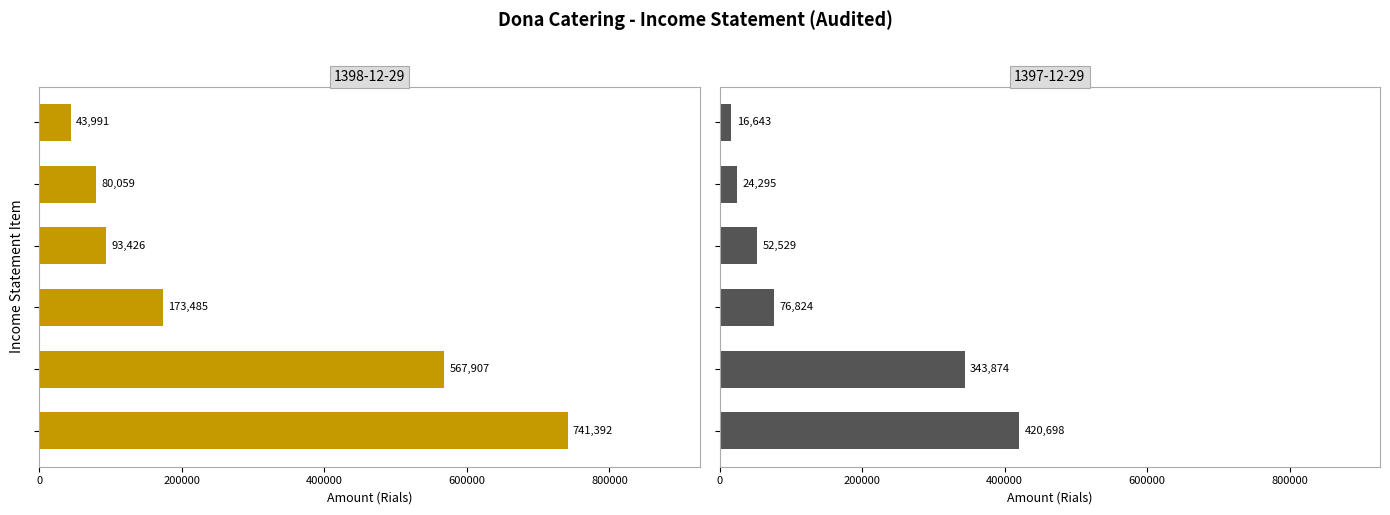

Rank the series at net_profit from lowest to highest value.

1397-12-29, 1398-12-29